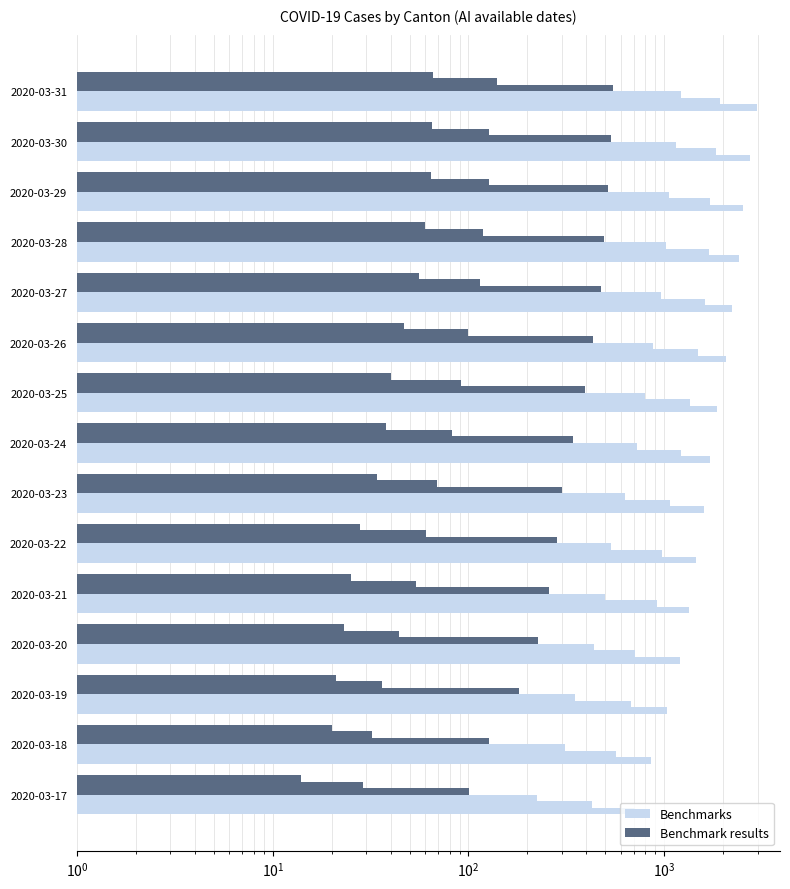

What is the sum of all Benchmarks values?

26709